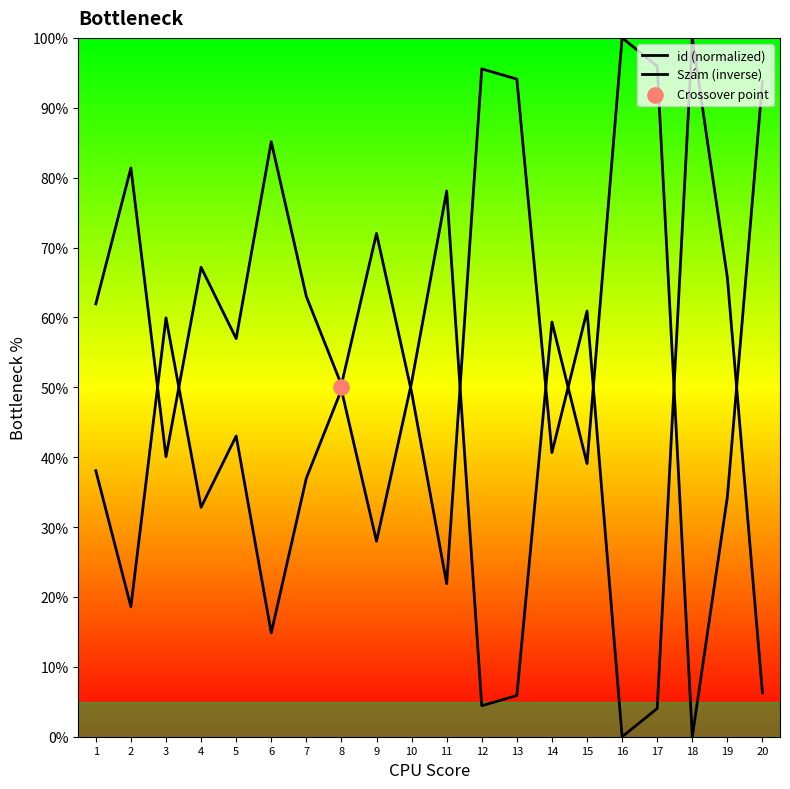

Which series contains the highest Y value?

id (normalized)